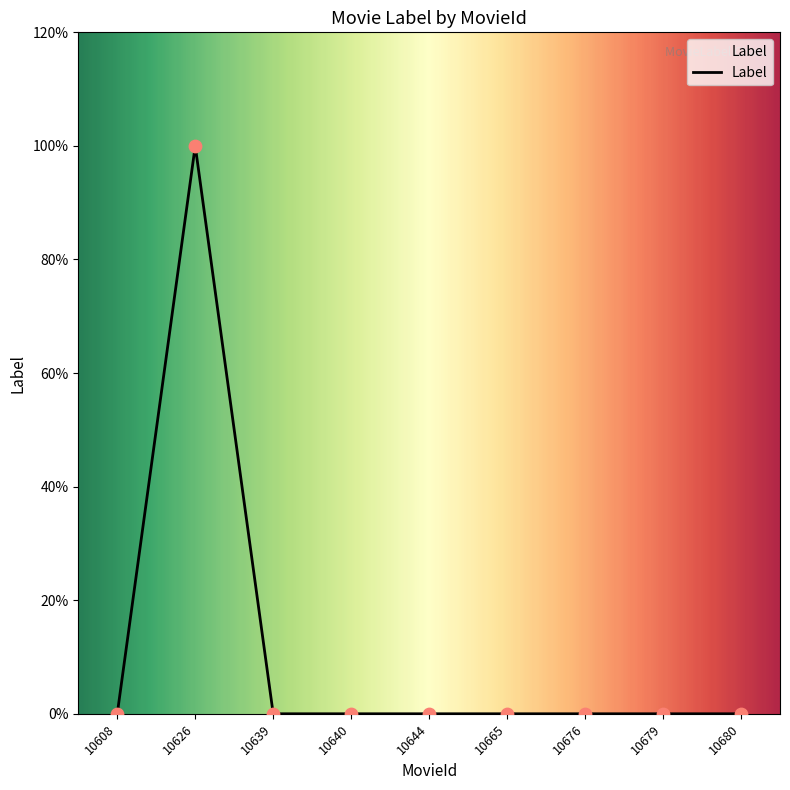

Is this an area chart (filled region under the line)?

Yes